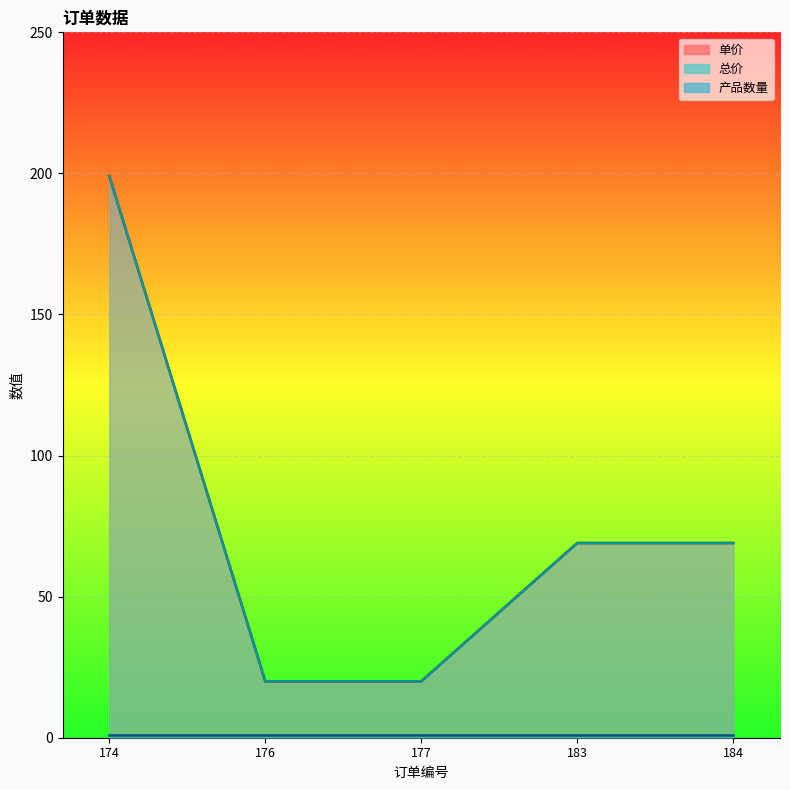

True or false: 总价 has more than 0 interior local peaks.

False